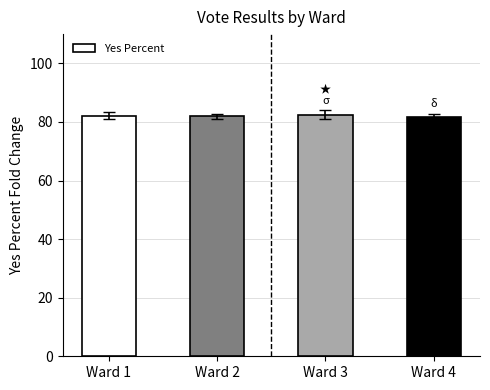

The chart shows a value of 124.9 at Ward 3. True or false?

False